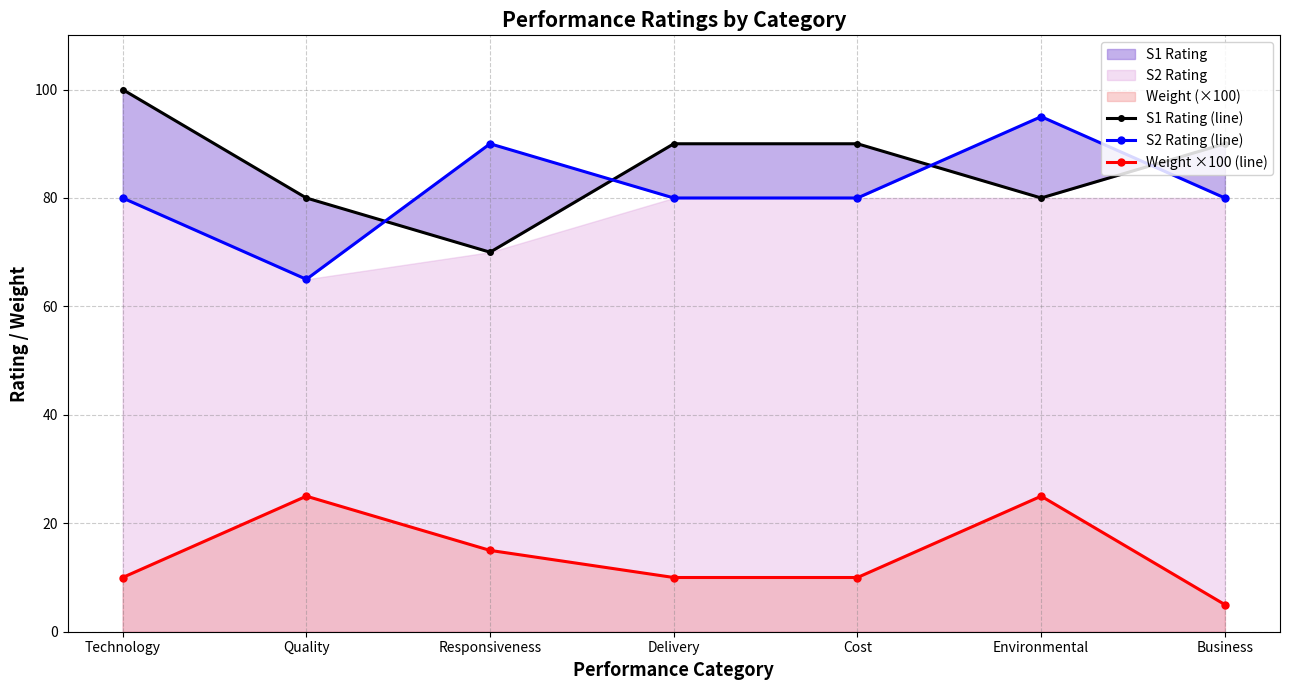

What is the minimum value shown in the chart?

5